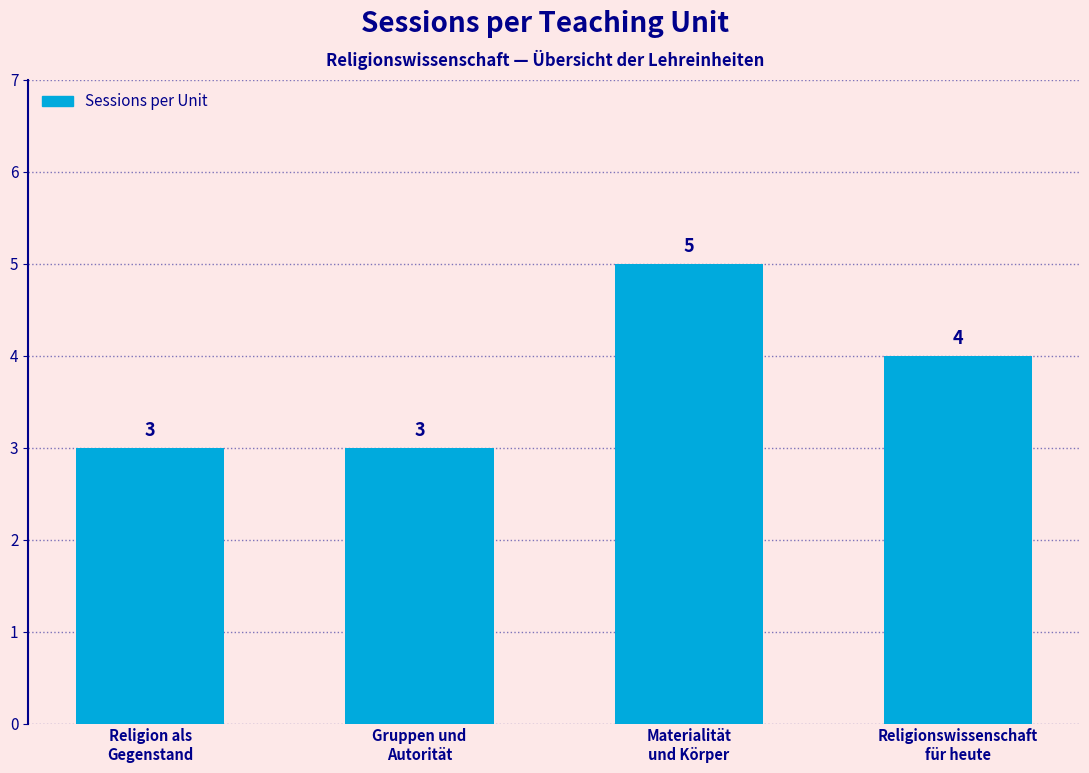

Where is the data nearest to the value 4?

Religionswissenschaft
für heute